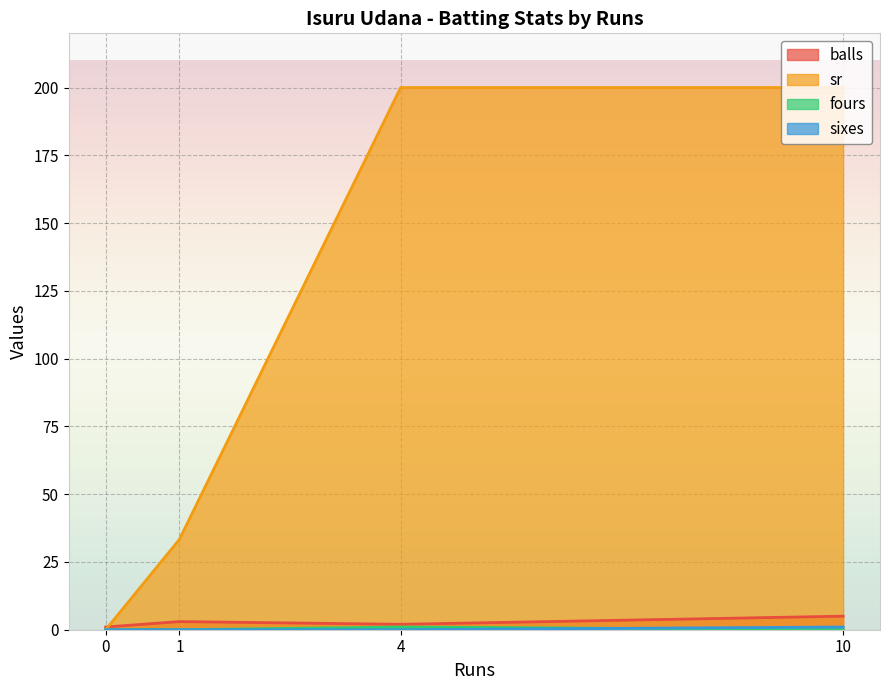

The sr series shows 200.0 at 10. True or false?

True